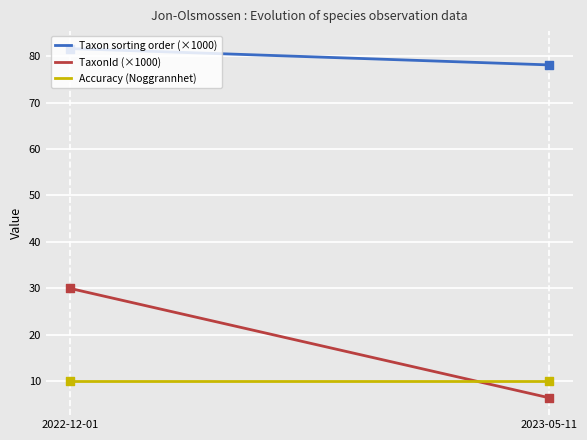

What are all the series names shown in the legend?

Taxon sorting order (×1000), TaxonId (×1000), Accuracy (Noggrannhet)